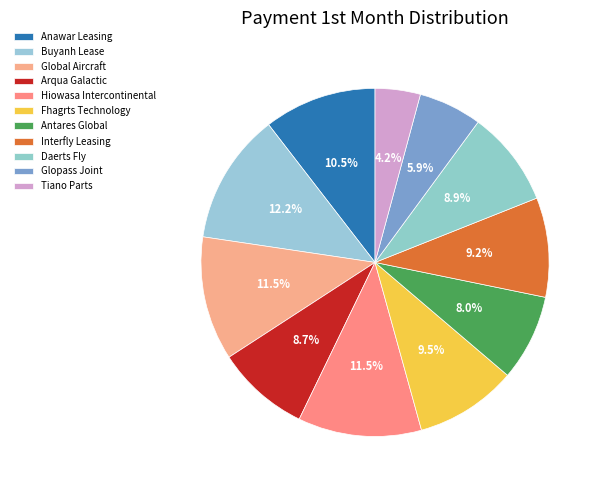

Count the number of slices in the pie.

11